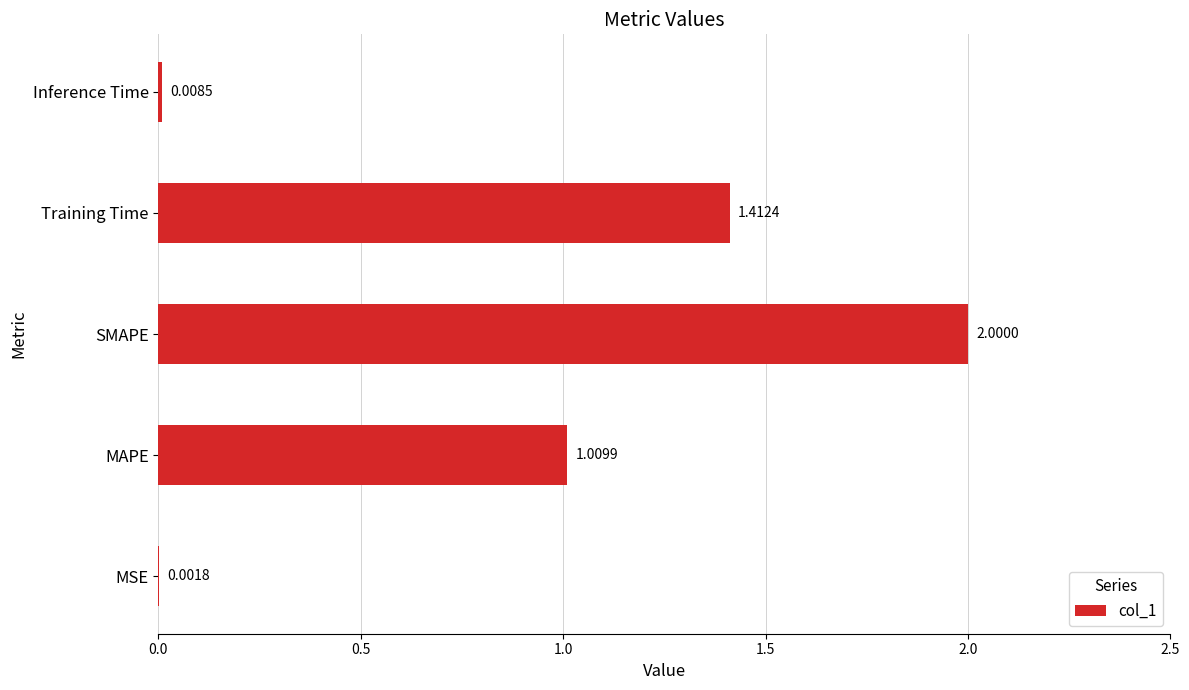

At which category does the chart reach its peak across all series?

SMAPE